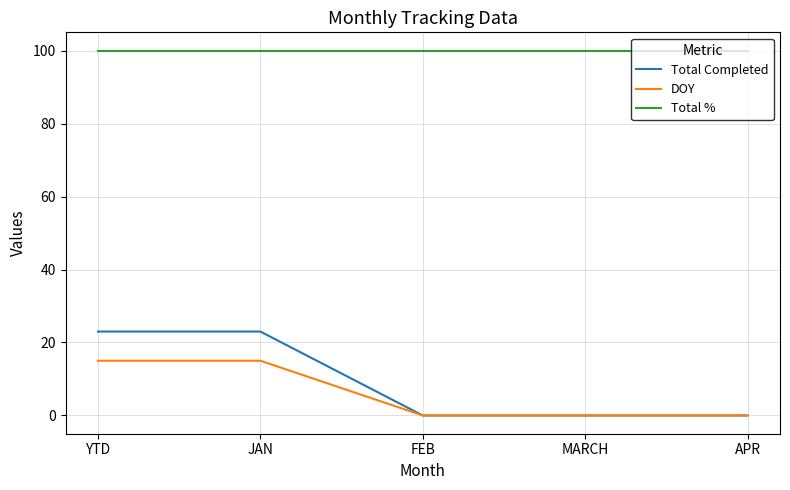

What is the difference between the maximum and minimum values in the DOY series?

15